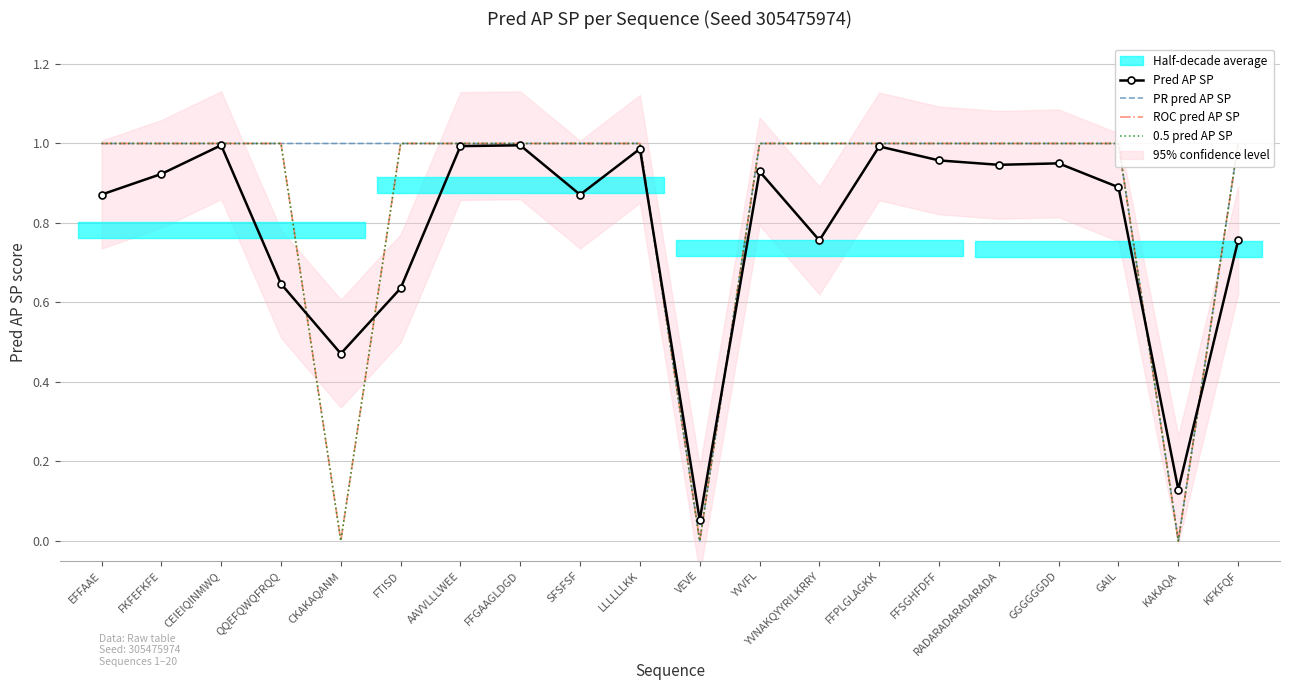

Which series changed the most between LLLLLLKK and KAKAQA?

PR pred AP SP